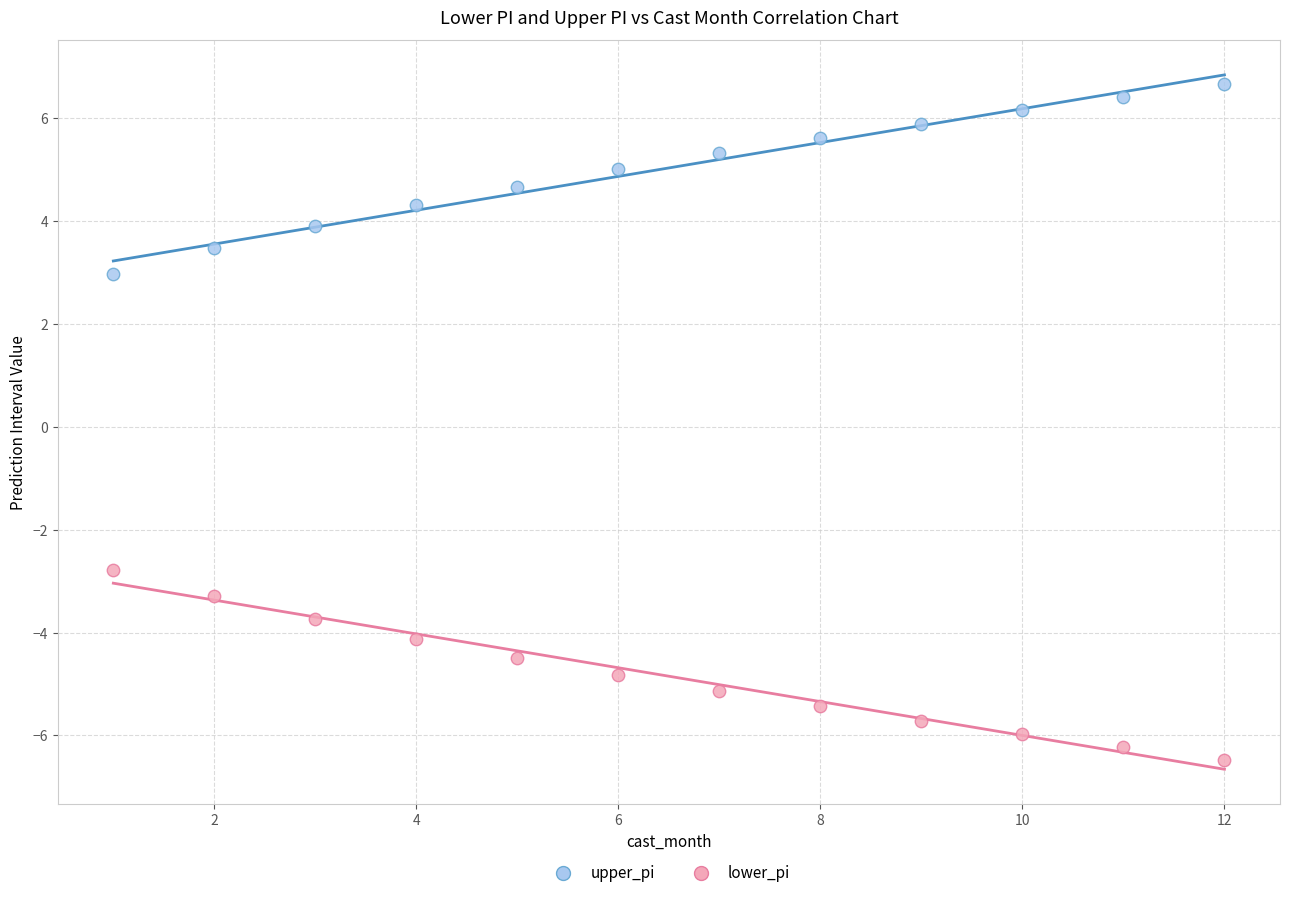

Which series reaches the maximum Y coordinate?

upper_pi